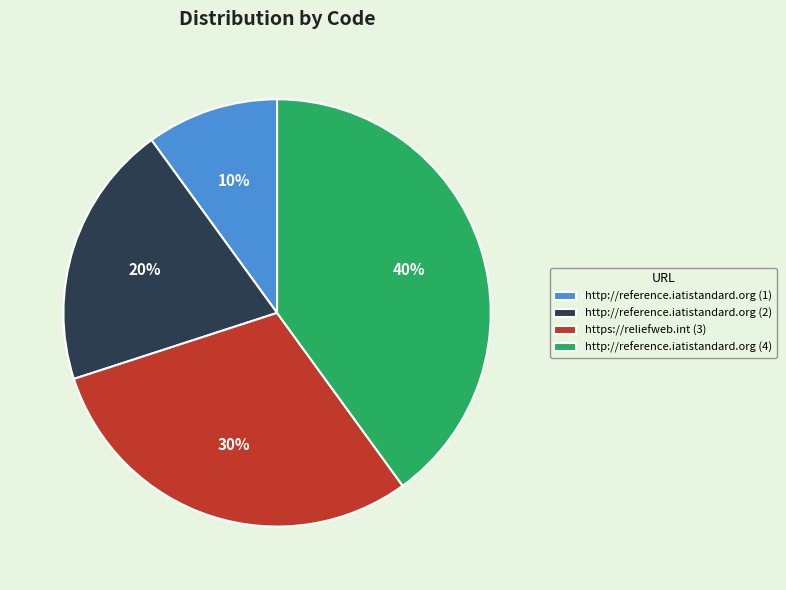

What percentage is the https://reliefweb.int (3) slice, to the nearest percent?

30%